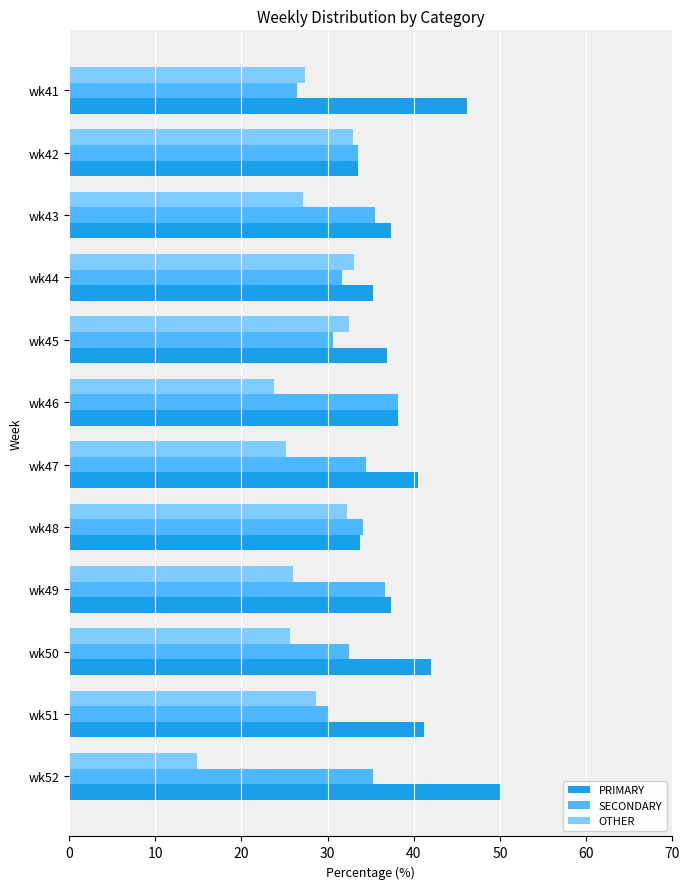

What value does the SECONDARY series have at wk52?

35.2